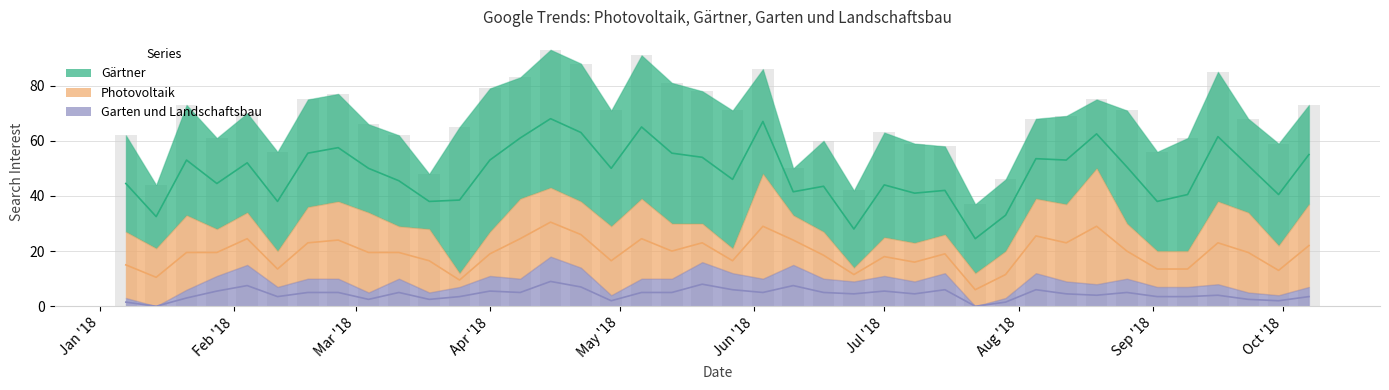

What is the difference between the second highest and second lowest values in the Garten und Landschaftsbau series?

16